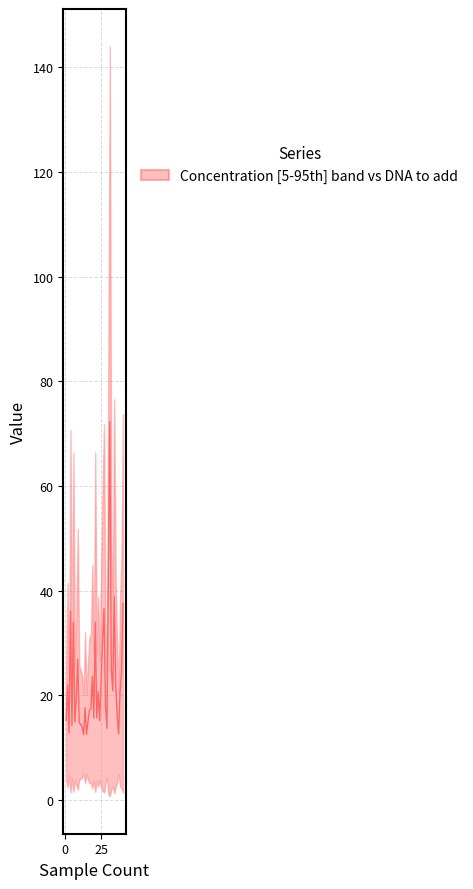

What is the difference between the second highest and minimum values?

31.1